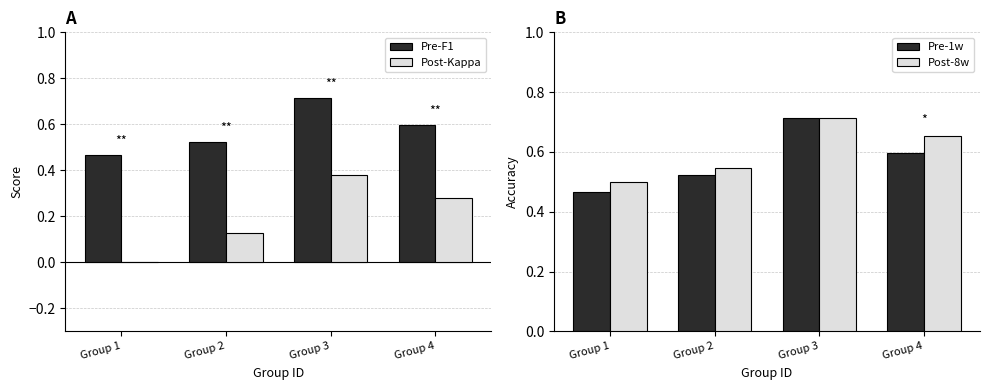

Count the number of data series in this chart.

4